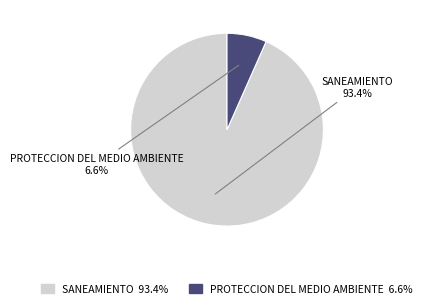

Is there a majority slice in this chart?

Yes